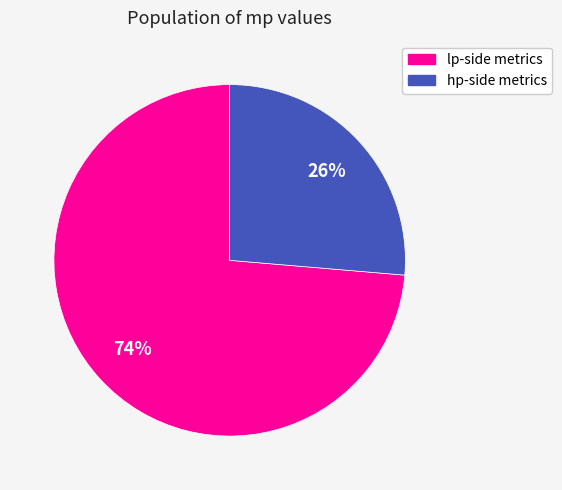

To the nearest percent, what is the average slice percentage?

50%